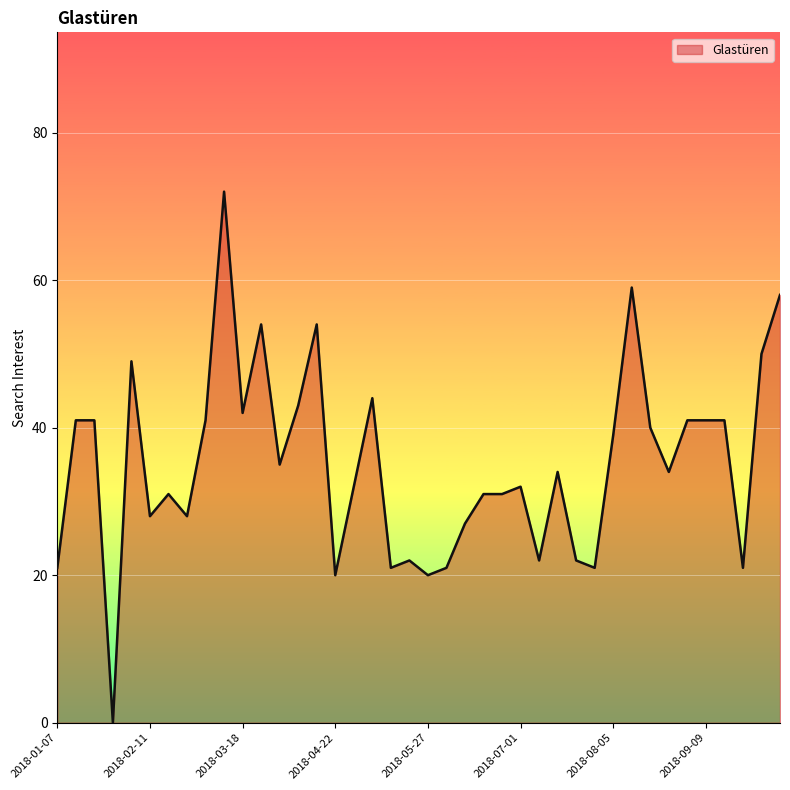

Reading left to right, extract all data points from this chart.

21	41	41	0	49	28	31	28	41	72	42	54	35	43	54	20	32	44	21	22	20	21	27	31	31	32	22	34	22	21	39	59	40	34	41	41	41	21	50	58